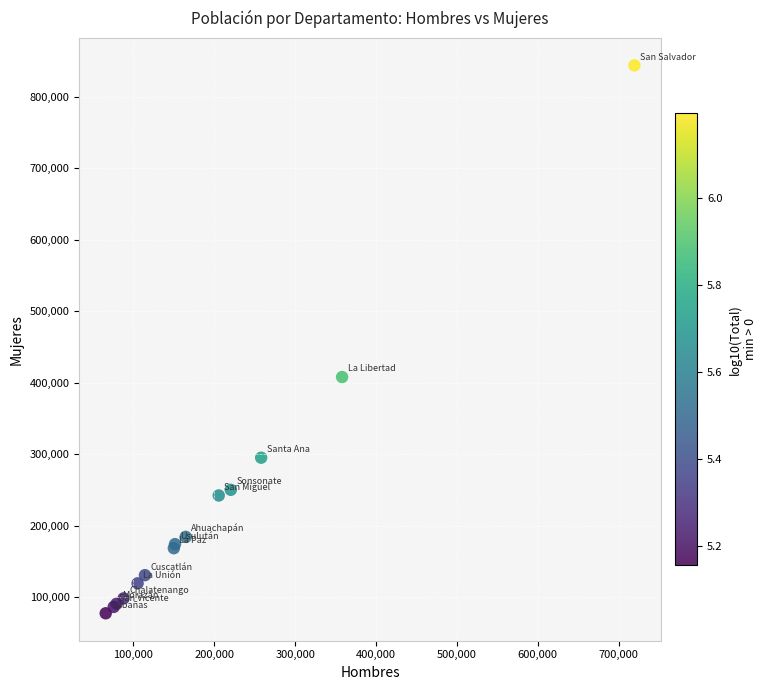

What Y value in the scatter plot is closest to 460551?

407821